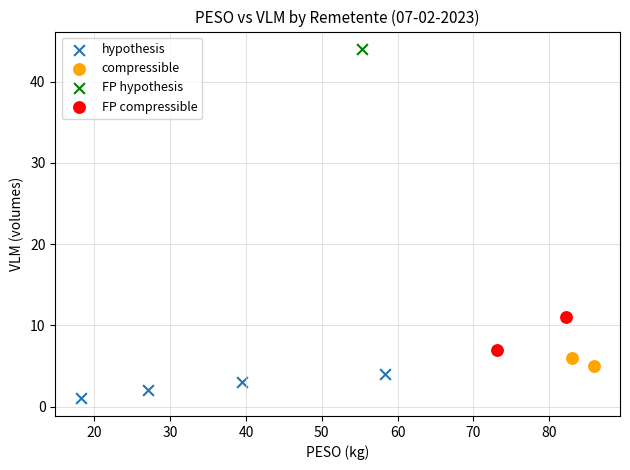

What are all the series names shown in the legend?

hypothesis, compressible, FP hypothesis, FP compressible